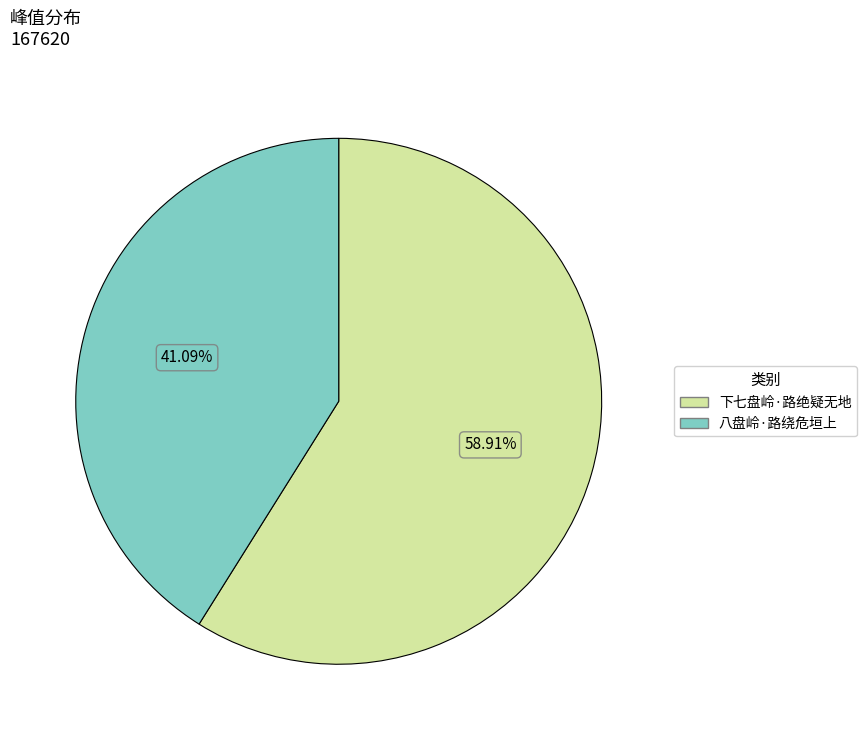

What percentage is NOT represented by 下七盘岭·路绝疑无地?

41.1%